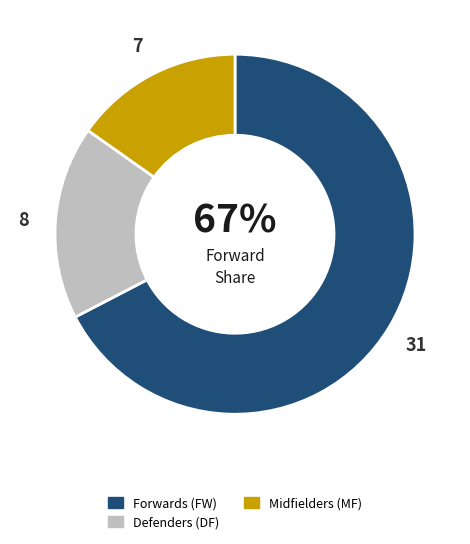

Is there any slice that represents more than half of the pie?

Yes